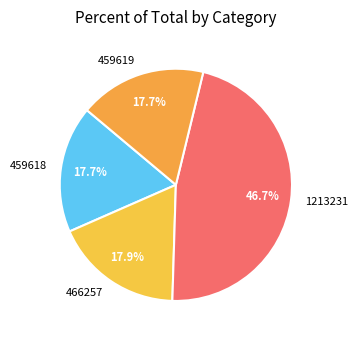

Which slice is the largest?

1213231